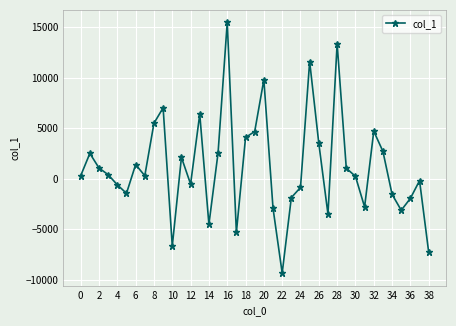

What is the difference between the maximum and minimum values?

24806.0